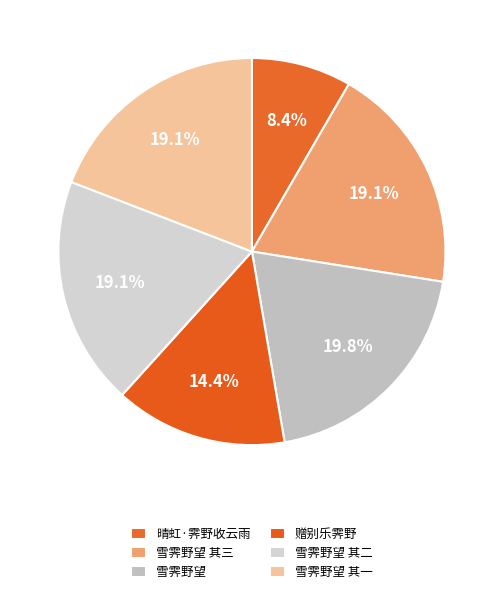

Combined, do 雪霁野望 其二 and 雪霁野望 其一 account for over 50%?

No